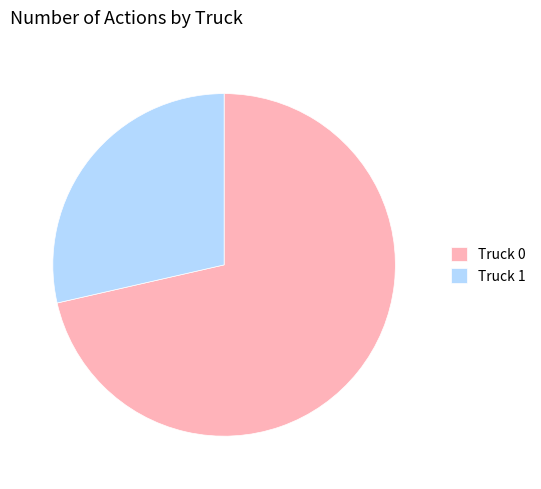

Which has a higher value, Truck 0 or Truck 1?

Truck 0